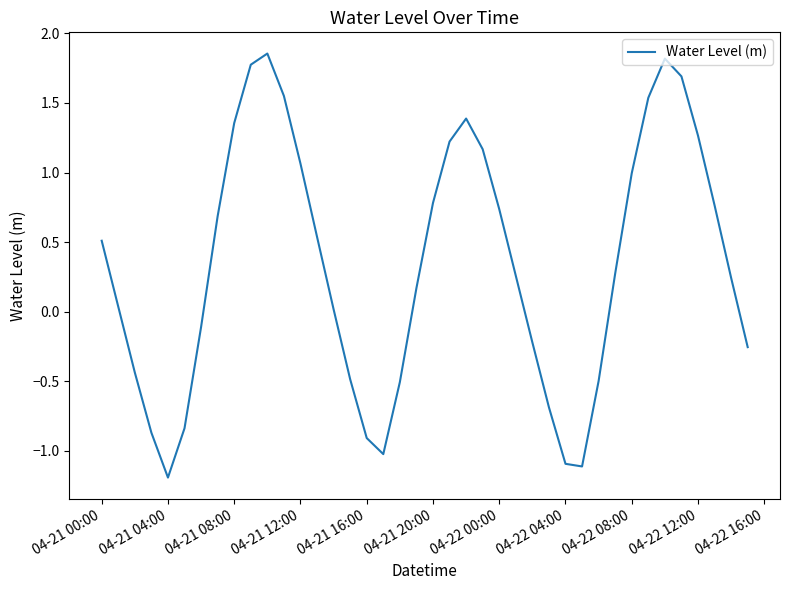

What is the minimum value shown in the chart?

-1.2